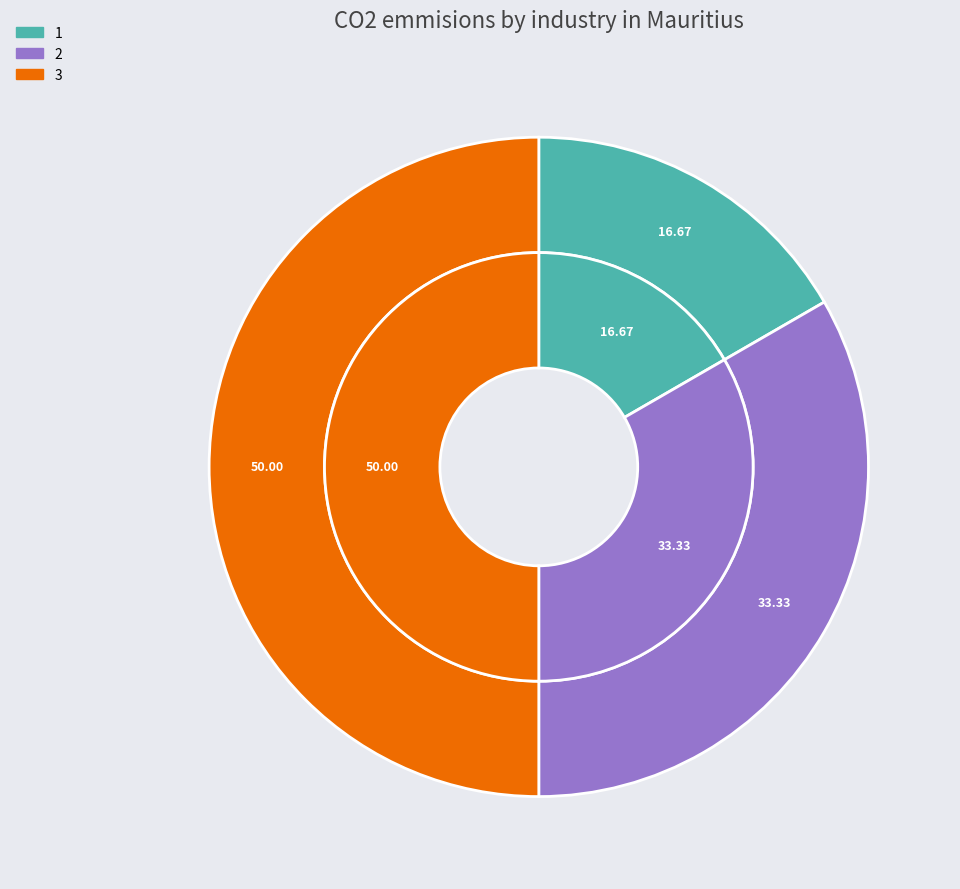

To the nearest percent, what is the combined percentage of 3 and 1?

67%